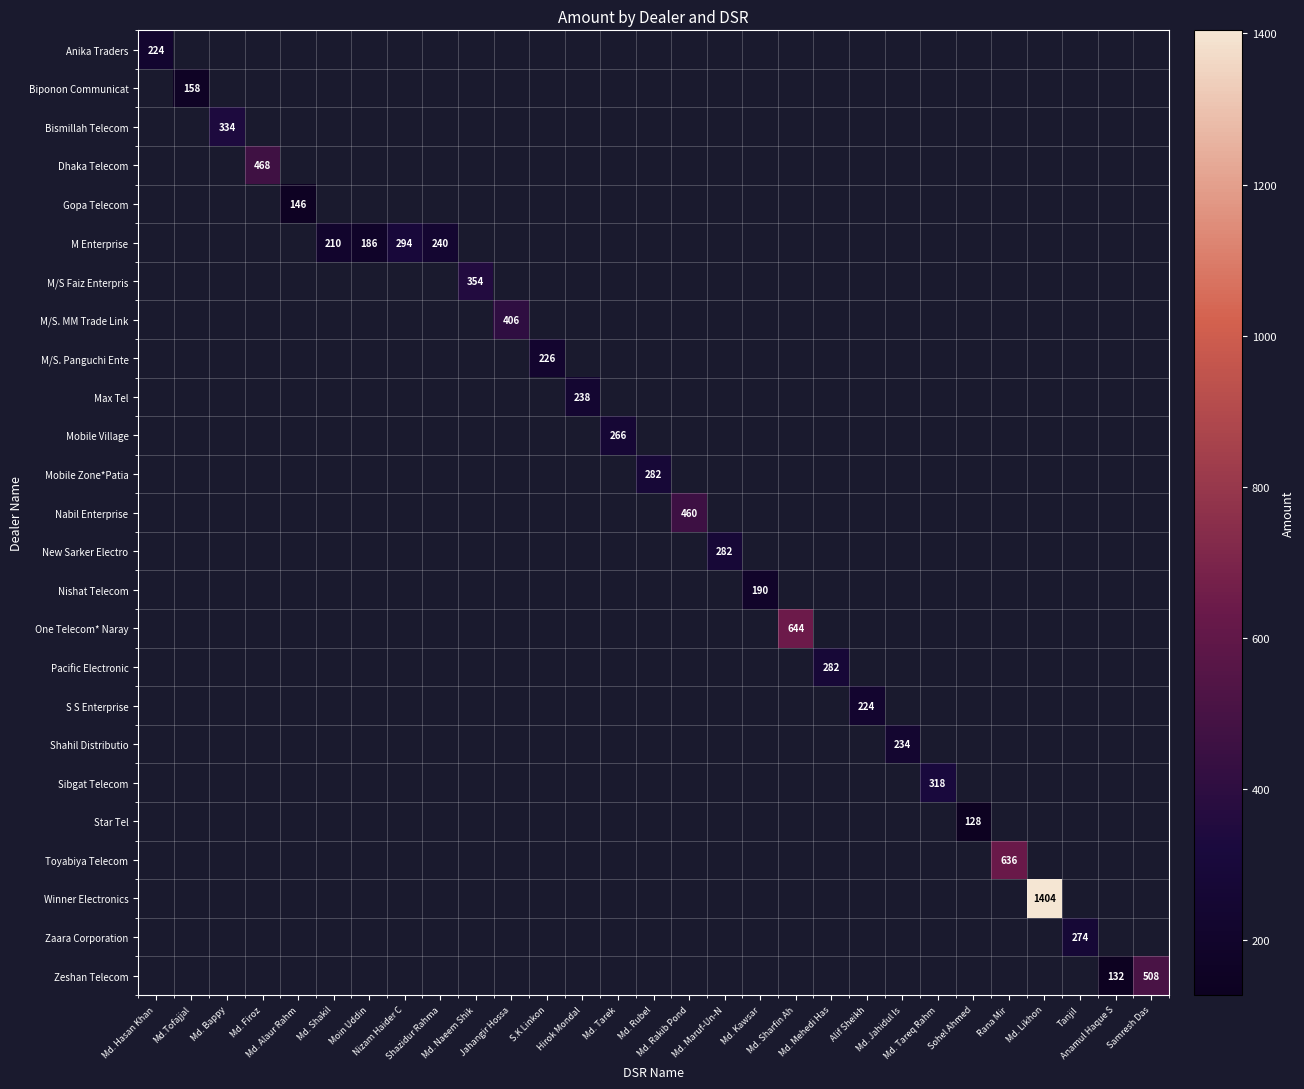

Count the number of data series in this chart.

25